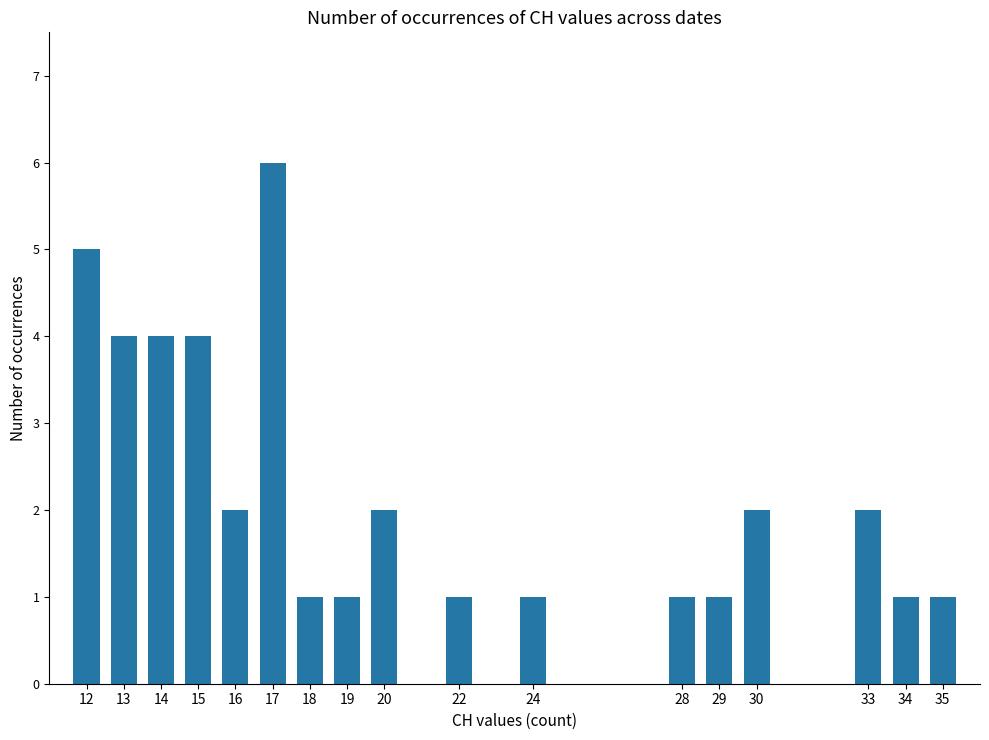

At which label does the data first exceed 2?

12